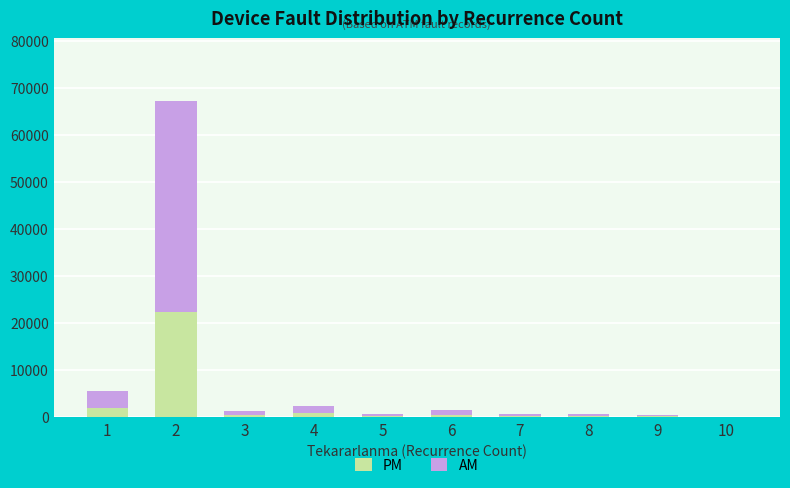

How many distinct data groups are displayed?

2